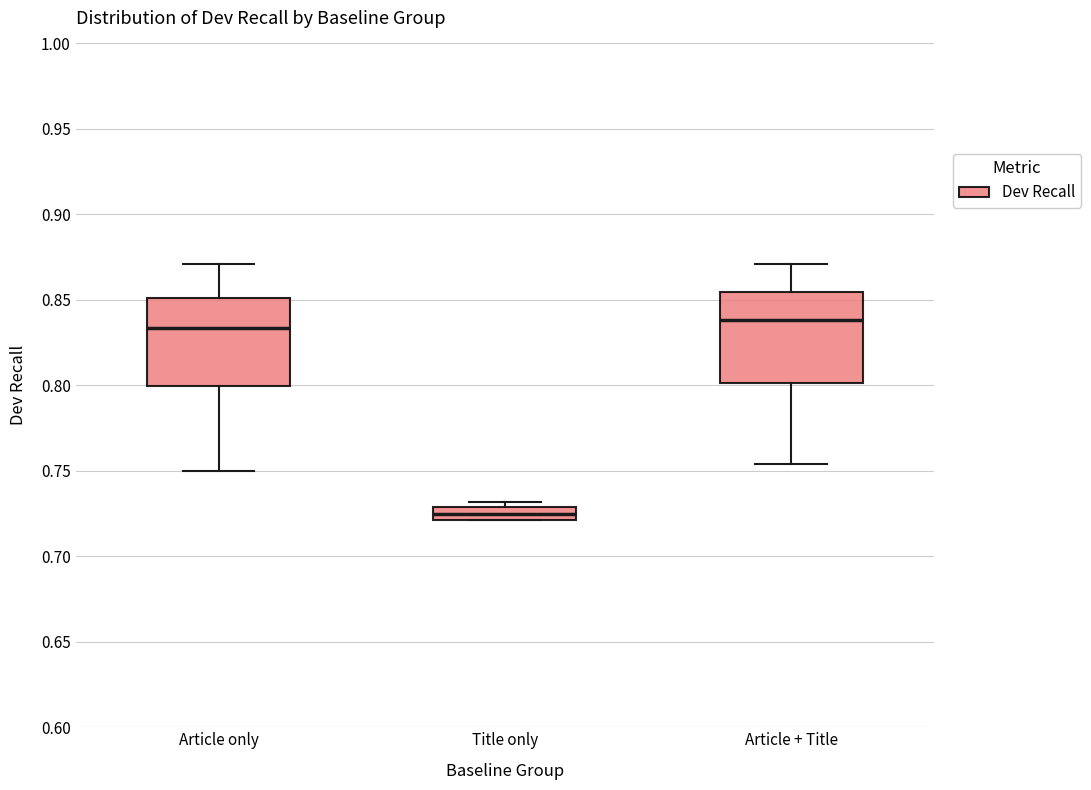

Where does the median line of the box for Article only sit on the y-axis? The values are not printed on the chart, so give them approximately, as read against the axis.

0.835